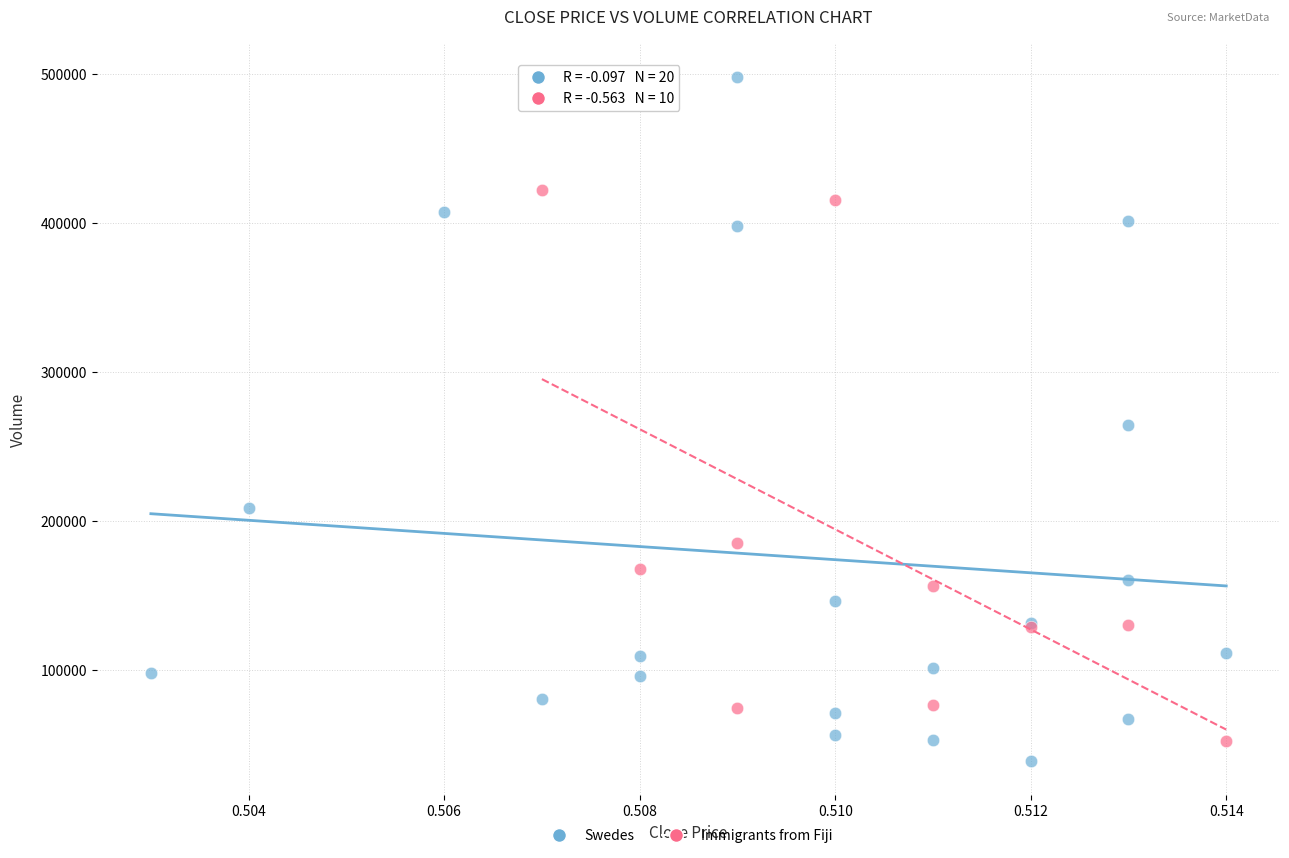

What are all the series names shown in the legend?

Swedes, Immigrants from Fiji